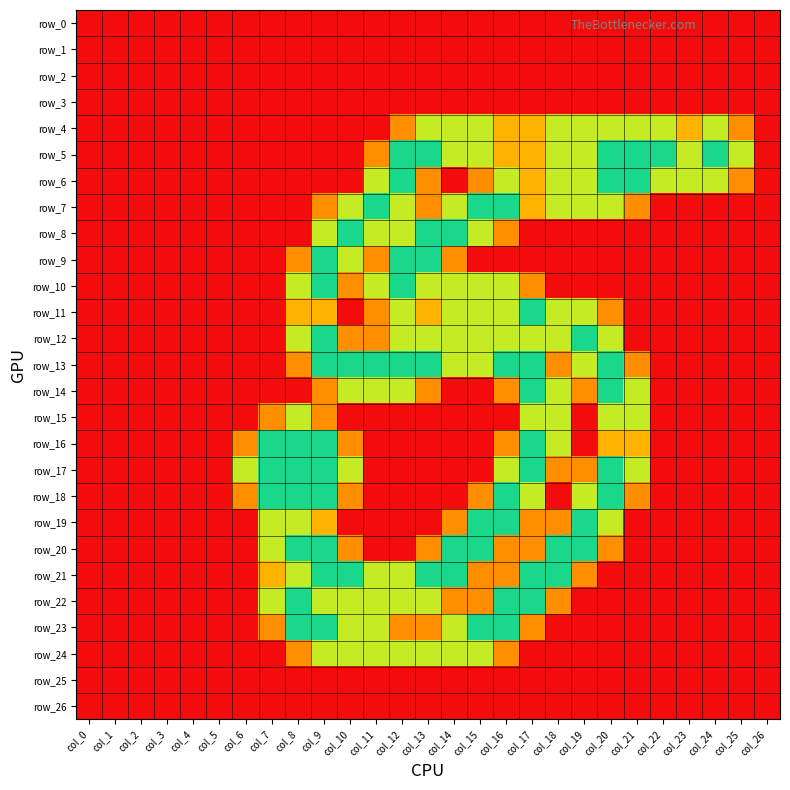

Which series has the largest total across all categories?

row_5